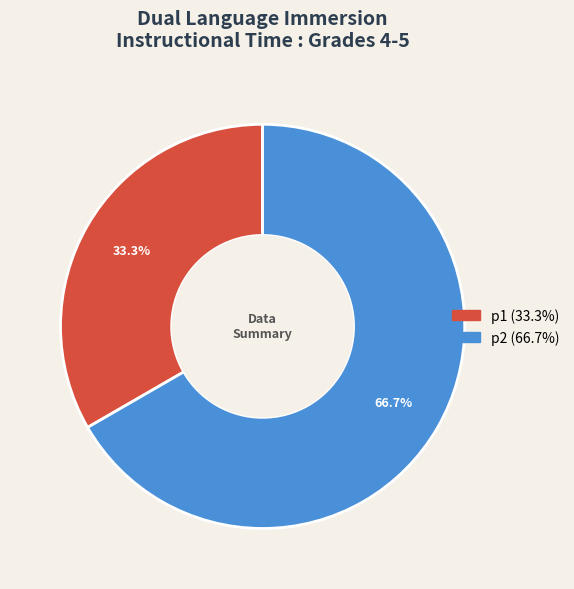

How much of the chart is everything except p1?

66.7%